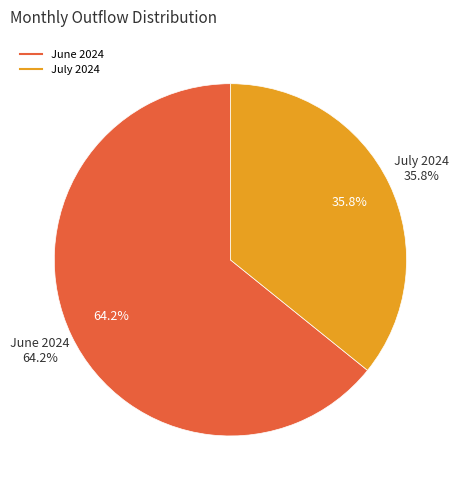

Does July 2024 represent more than half of the total?

No